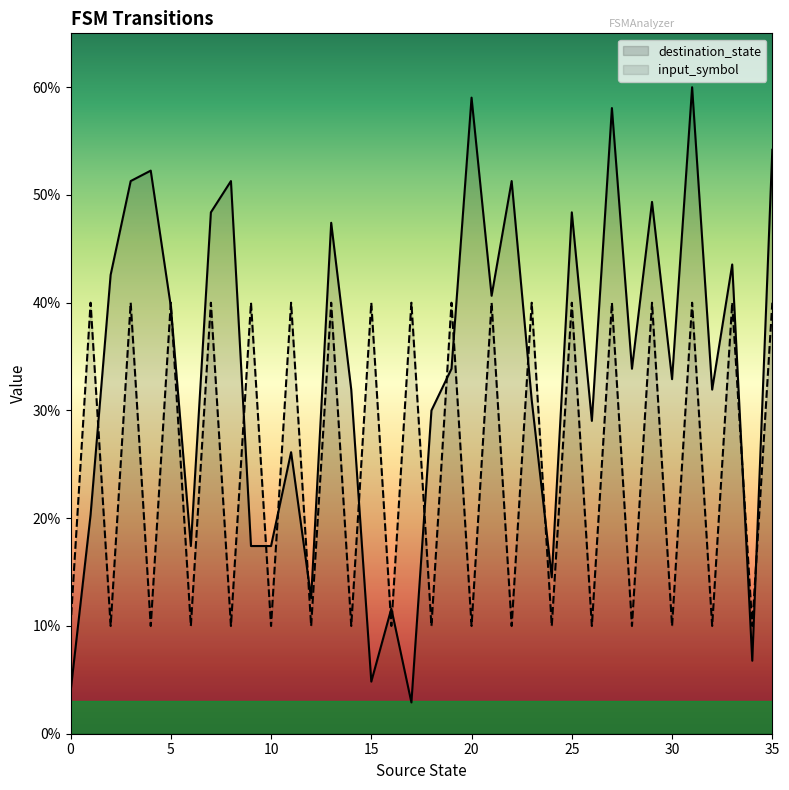

Reading right to left, list all the values displayed in this chart.

destination_state: 35=54.2	34=6.8	33=43.5	32=31.9	31=60.0	30=32.9	29=49.4	28=33.9	27=58.1	26=29.0	25=48.4	24=14.5	23=31.0	22=51.3	21=40.6	20=59.0	19=33.9	18=30.0	17=2.9	16=11.6	15=4.8	14=31.9	13=47.4	12=12.6	11=26.1	10=17.4	9=17.4	8=51.3	7=48.4	6=17.4	5=39.7	4=52.3	3=51.3	2=42.6	1=20.3	0=3.9
input_symbol_numeric: 35=40.0	34=10.0	33=40.0	32=10.0	31=40.0	30=10.0	29=40.0	28=10.0	27=40.0	26=10.0	25=40.0	24=10.0	23=40.0	22=10.0	21=40.0	20=10.0	19=40.0	18=10.0	17=40.0	16=10.0	15=40.0	14=10.0	13=40.0	12=10.0	11=40.0	10=10.0	9=40.0	8=10.0	7=40.0	6=10.0	5=40.0	4=10.0	3=40.0	2=10.0	1=40.0	0=10.0